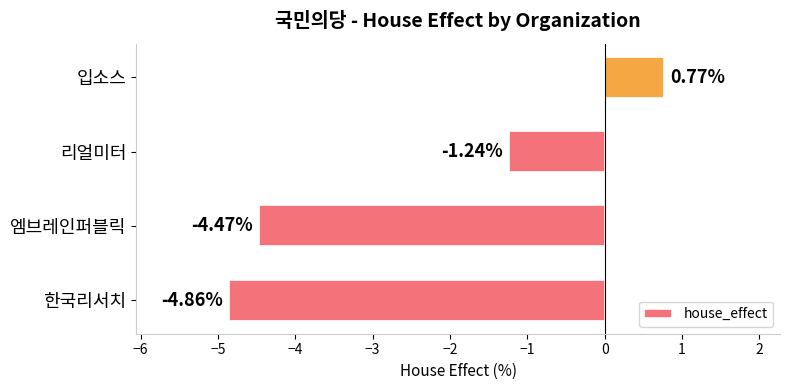

Where is the data nearest to the value -2?

리얼미터